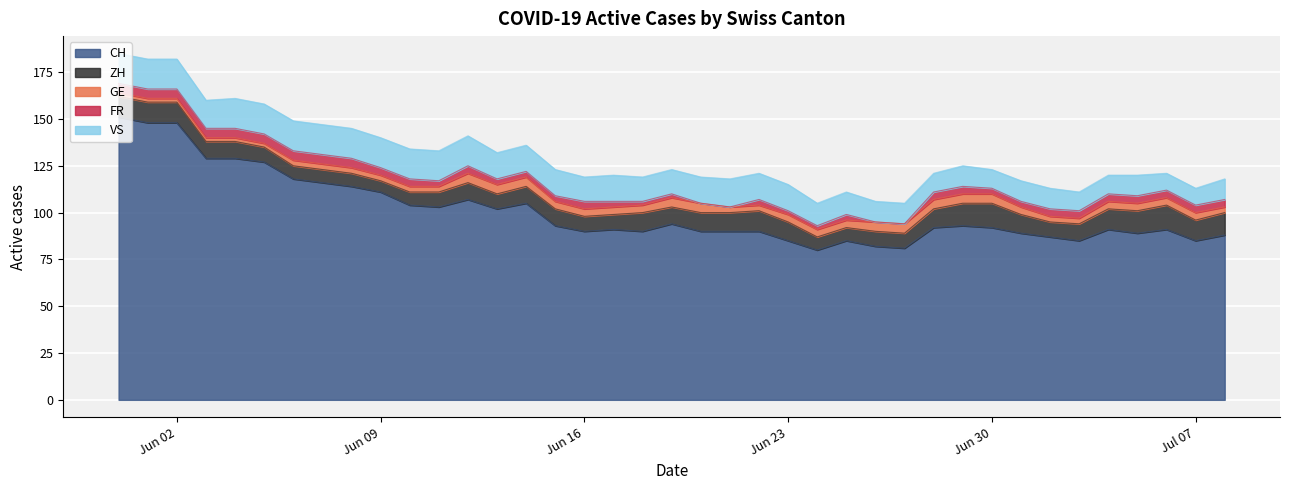

Reading right to left, what are all the values shown in this chart?

CH: 2020-07-08=88	2020-07-07=85	2020-07-06=91	2020-07-05=89	2020-07-04=91	2020-07-03=85	2020-07-02=87	2020-07-01=89	2020-06-30=92	2020-06-29=93	2020-06-28=92	2020-06-27=81	2020-06-26=82	2020-06-25=85	2020-06-24=80	2020-06-23=85	2020-06-22=90	2020-06-21=90	2020-06-20=90	2020-06-19=94	2020-06-18=90	2020-06-17=91	2020-06-16=90	2020-06-15=93	2020-06-14=105	2020-06-13=102	2020-06-12=107	2020-06-11=103	2020-06-10=104	2020-06-09=111	2020-06-08=114	2020-06-07=116	2020-06-06=118	2020-06-05=127	2020-06-04=129	2020-06-03=129	2020-06-02=148	2020-06-01=148	2020-05-31=151
ZH: 2020-07-08=12	2020-07-07=11	2020-07-06=13	2020-07-05=12	2020-07-04=11	2020-07-03=9	2020-07-02=8	2020-07-01=10	2020-06-30=13	2020-06-29=12	2020-06-28=10	2020-06-27=8	2020-06-26=8	2020-06-25=7	2020-06-24=7	2020-06-23=10	2020-06-22=11	2020-06-21=10	2020-06-20=10	2020-06-19=9	2020-06-18=10	2020-06-17=8	2020-06-16=8	2020-06-15=9	2020-06-14=9	2020-06-13=8	2020-06-12=9	2020-06-11=8	2020-06-10=7	2020-06-09=6	2020-06-08=7	2020-06-07=7	2020-06-06=7	2020-06-05=8	2020-06-04=9	2020-06-03=9	2020-06-02=11	2020-06-01=11	2020-05-31=11
GE: 2020-07-08=3	2020-07-07=4	2020-07-06=4	2020-07-05=4	2020-07-04=4	2020-07-03=3	2020-07-02=3	2020-07-01=4	2020-06-30=5	2020-06-29=5	2020-06-28=5	2020-06-27=5	2020-06-26=5	2020-06-25=4	2020-06-24=4	2020-06-23=4	2020-06-22=3	2020-06-21=3	2020-06-20=5	2020-06-19=5	2020-06-18=4	2020-06-17=4	2020-06-16=4	2020-06-15=4	2020-06-14=5	2020-06-13=5	2020-06-12=5	2020-06-11=3	2020-06-10=3	2020-06-09=3	2020-06-08=3	2020-06-07=3	2020-06-06=3	2020-06-05=2	2020-06-04=2	2020-06-03=2	2020-06-02=2	2020-06-01=2	2020-05-31=2
FR: 2020-07-08=4	2020-07-07=4	2020-07-06=4	2020-07-05=4	2020-07-04=4	2020-07-03=4	2020-07-02=4	2020-07-01=3	2020-06-30=3	2020-06-29=4	2020-06-28=4	2020-06-27=0	2020-06-26=0	2020-06-25=3	2020-06-24=2	2020-06-23=2	2020-06-22=3	2020-06-21=0	2020-06-20=0	2020-06-19=2	2020-06-18=2	2020-06-17=3	2020-06-16=4	2020-06-15=3	2020-06-14=3	2020-06-13=3	2020-06-12=4	2020-06-11=3	2020-06-10=4	2020-06-09=4	2020-06-08=5	2020-06-07=5	2020-06-06=5	2020-06-05=5	2020-06-04=5	2020-06-03=5	2020-06-02=5	2020-06-01=5	2020-05-31=5
VS: 2020-07-08=11	2020-07-07=9	2020-07-06=9	2020-07-05=11	2020-07-04=10	2020-07-03=10	2020-07-02=11	2020-07-01=11	2020-06-30=10	2020-06-29=11	2020-06-28=10	2020-06-27=11	2020-06-26=11	2020-06-25=12	2020-06-24=12	2020-06-23=14	2020-06-22=14	2020-06-21=15	2020-06-20=14	2020-06-19=13	2020-06-18=13	2020-06-17=14	2020-06-16=13	2020-06-15=14	2020-06-14=14	2020-06-13=14	2020-06-12=16	2020-06-11=16	2020-06-10=16	2020-06-09=16	2020-06-08=16	2020-06-07=16	2020-06-06=16	2020-06-05=16	2020-06-04=16	2020-06-03=15	2020-06-02=16	2020-06-01=16	2020-05-31=16